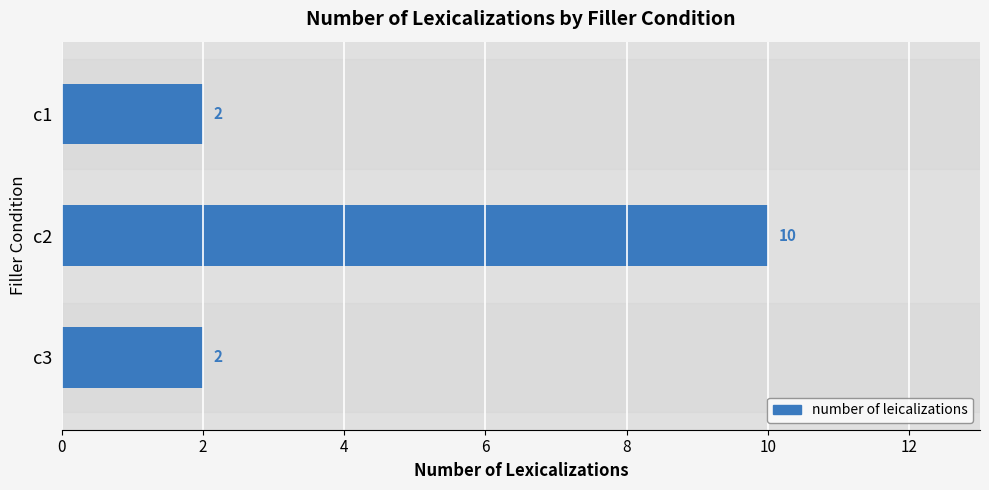

Does the chart contain stacked bars?

No